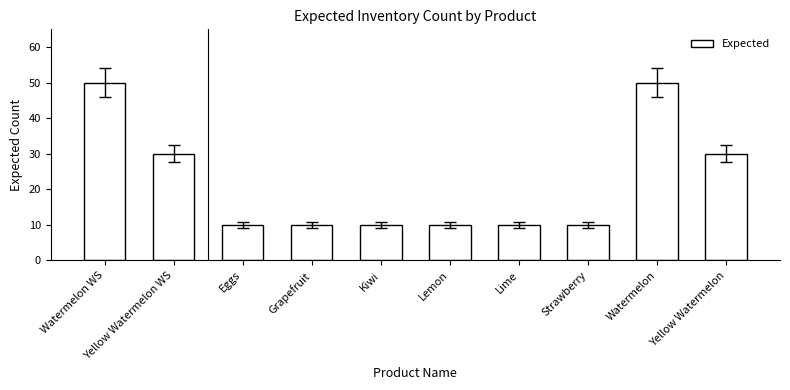

What is the value of the 1st bar from the left?

50